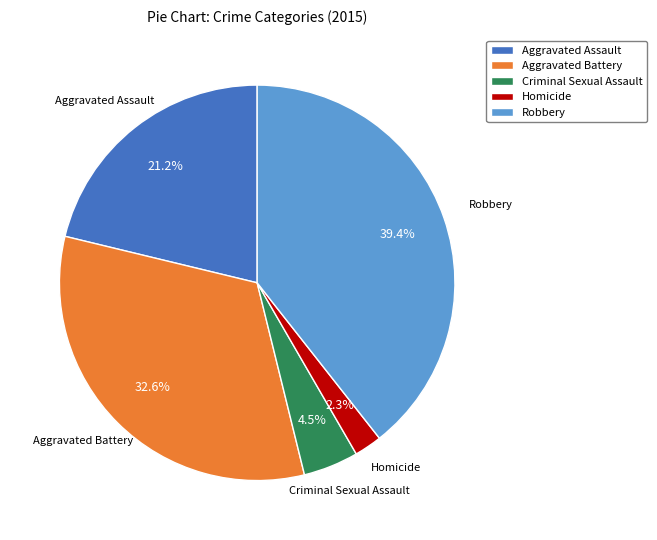

Which slice is the largest?

Robbery